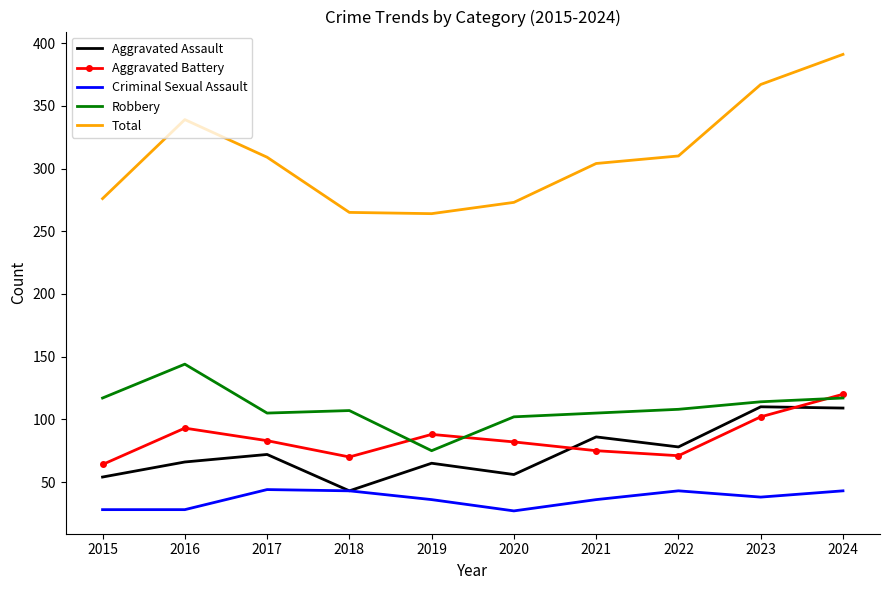

What is the difference between the maximum and minimum values in the Robbery series?

69